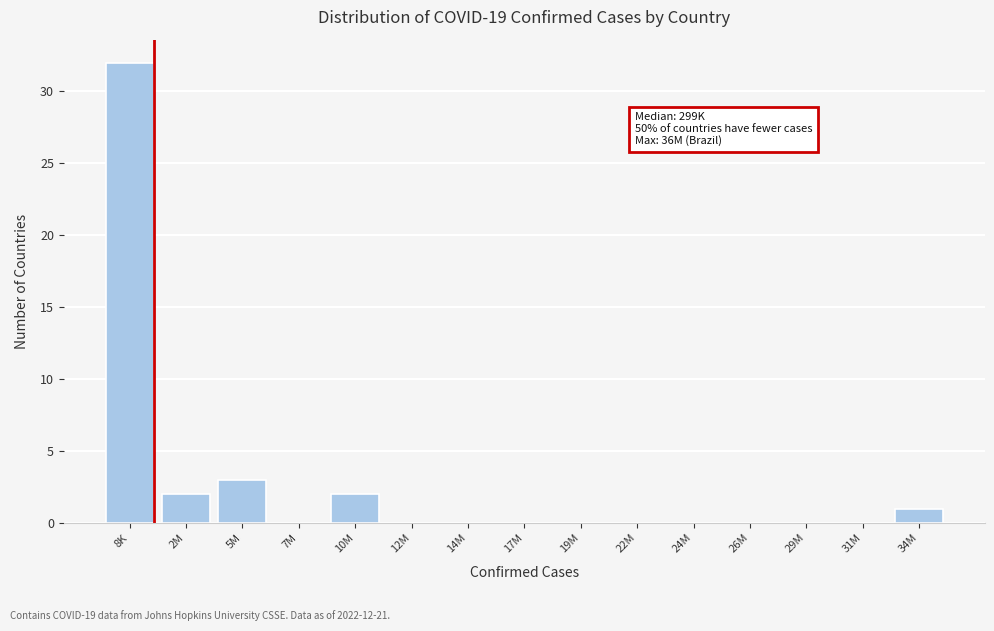

Reading right to left, what are all the values shown in this chart?

34M=1	31M=0	29M=0	26M=0	24M=0	22M=0	19M=0	17M=0	14M=0	12M=0	10M=2	7M=0	5M=3	2M=2	8K=32